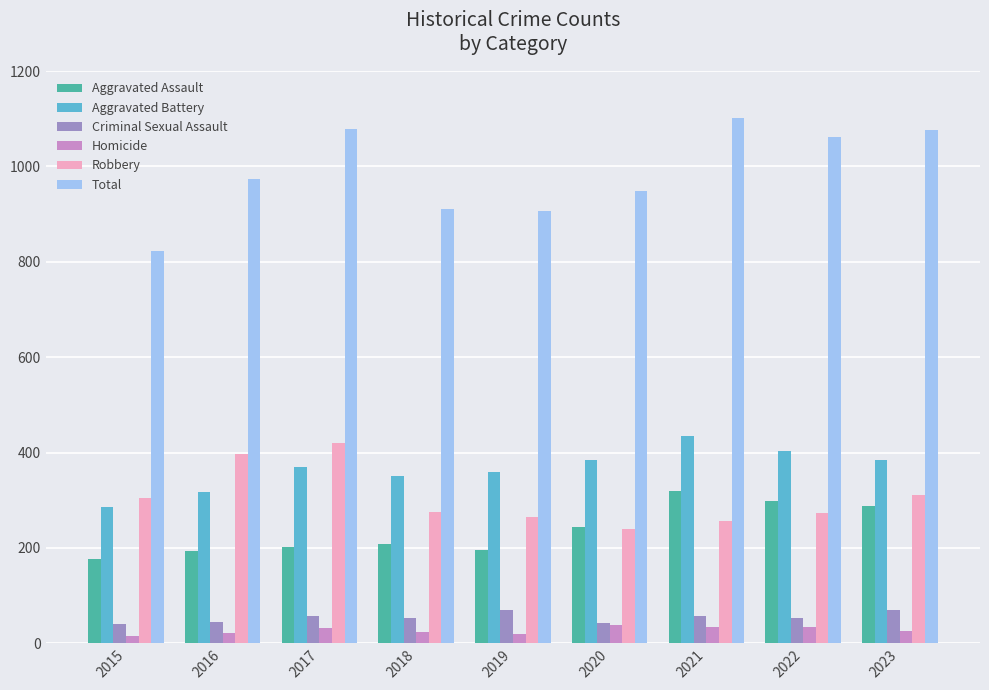

What is the sum of the Aggravated Assault values at 2020 and 2015?

421